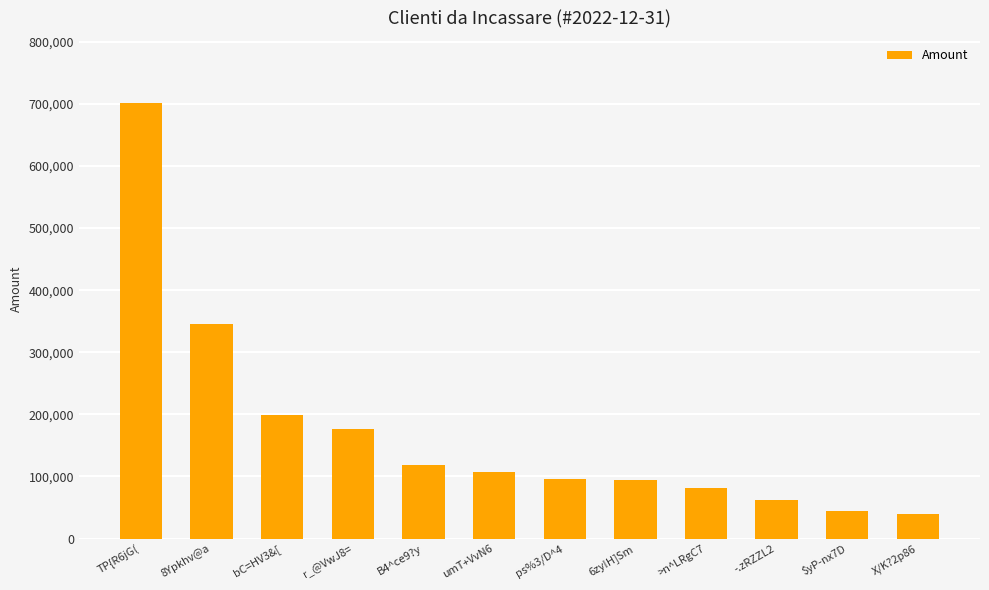

True or false: the data shows 928222.8 at TP{R6jG(.

False